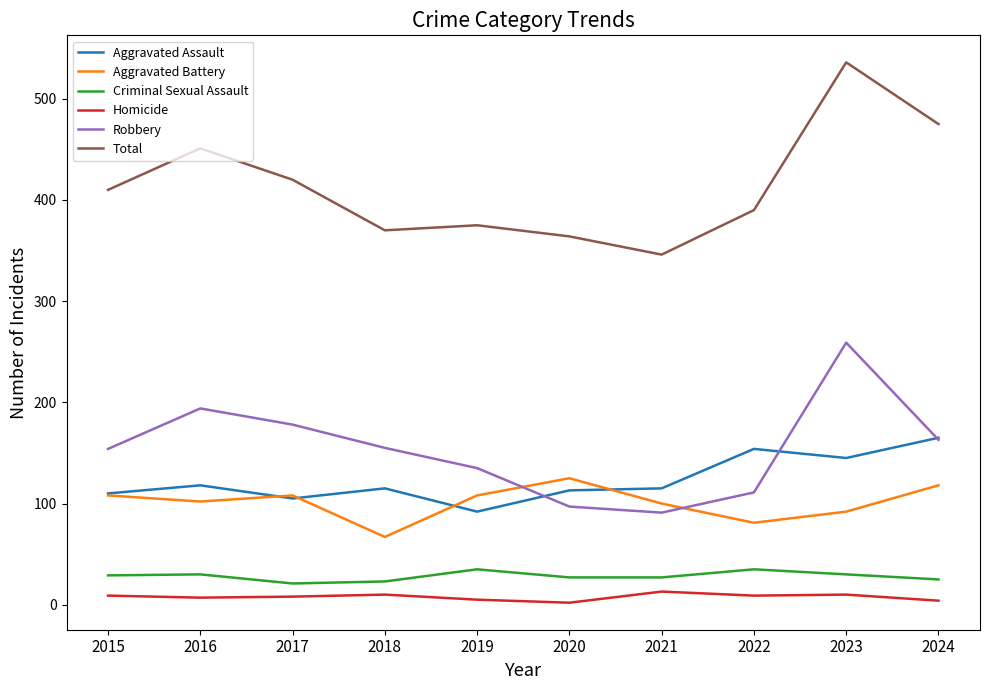

True or false: Aggravated Assault and Criminal Sexual Assault cross at least once.

False